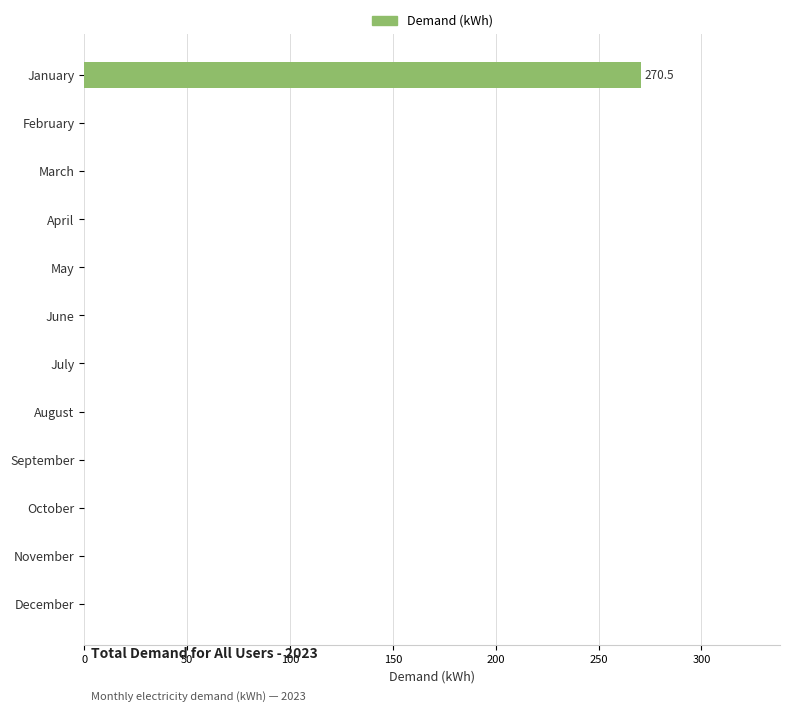

Reading top to bottom, extract all data points from this chart.

January=270.5	February=0.0	March=0.0	April=0.0	May=0.0	June=0.0	July=0.0	August=0.0	September=0.0	October=0.0	November=0.0	December=0.0